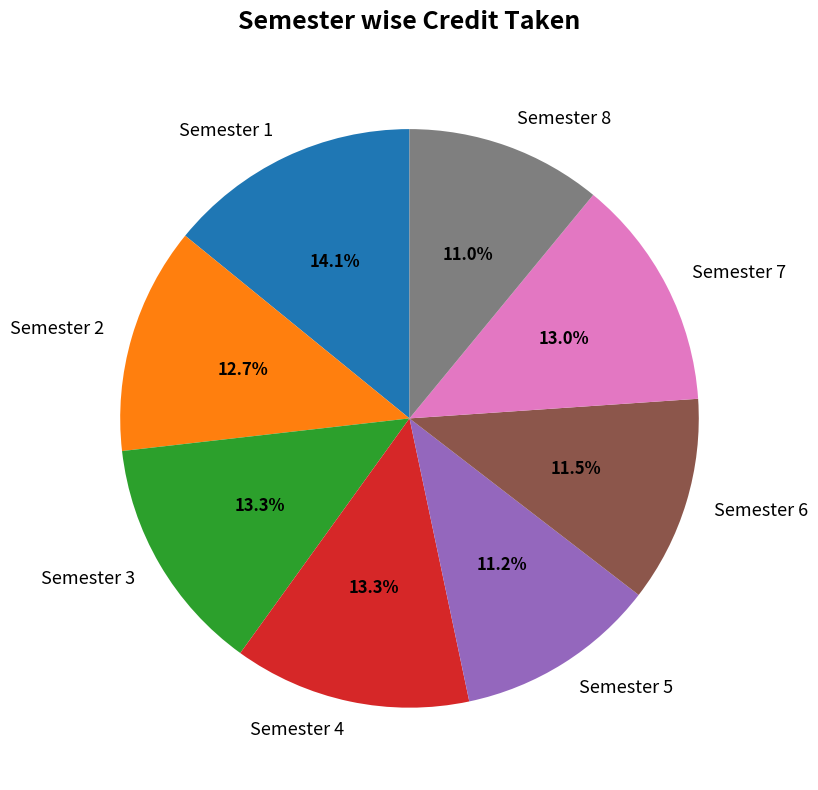

What portion of the pie excludes Semester 5?

88.8%